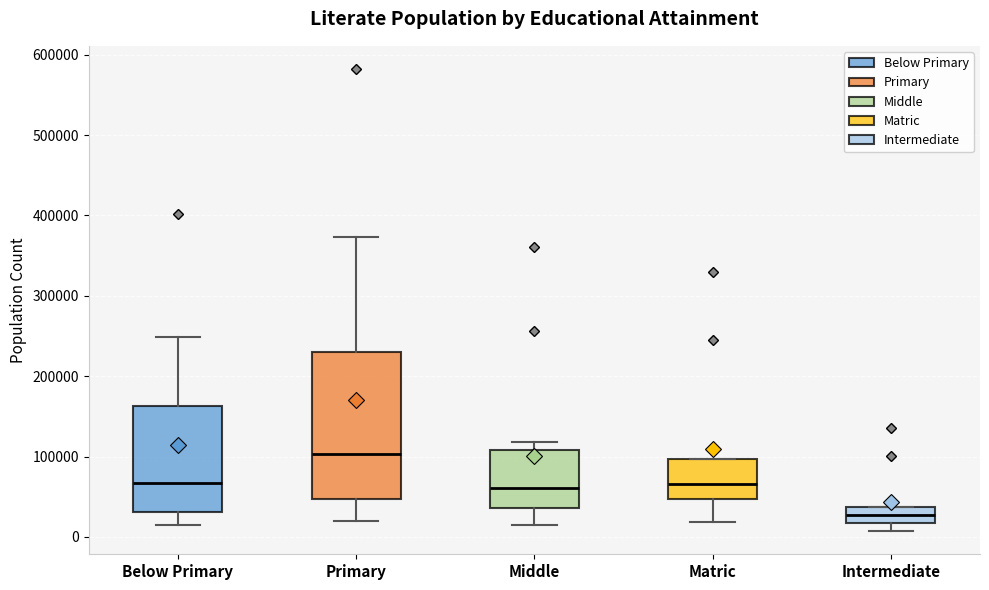

Reading left to right, read every box against the y-axis: the position of its median line, the range the box covers, and the ends of its whiskers. The values are not printed on the chart, so give them approximately, as read against the axis.

Below Primary: median 70000, box 30000 to 160000, whiskers 10000 to 250000
Primary: median 100000, box 50000 to 230000, whiskers 20000 to 370000
Middle: median 60000, box 40000 to 110000, whiskers 10000 to 120000
Matric: median 70000, box 50000 to 100000, whiskers 20000 to 100000
Intermediate: median 30000, box 20000 to 40000, whiskers 10000 to 40000